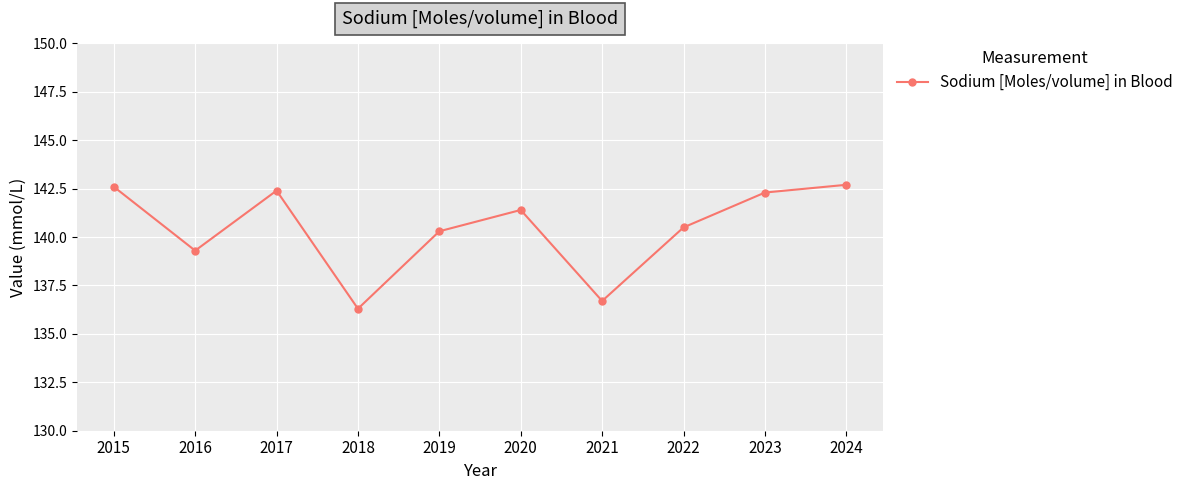

Which label corresponds to the smallest value in the chart?

2018